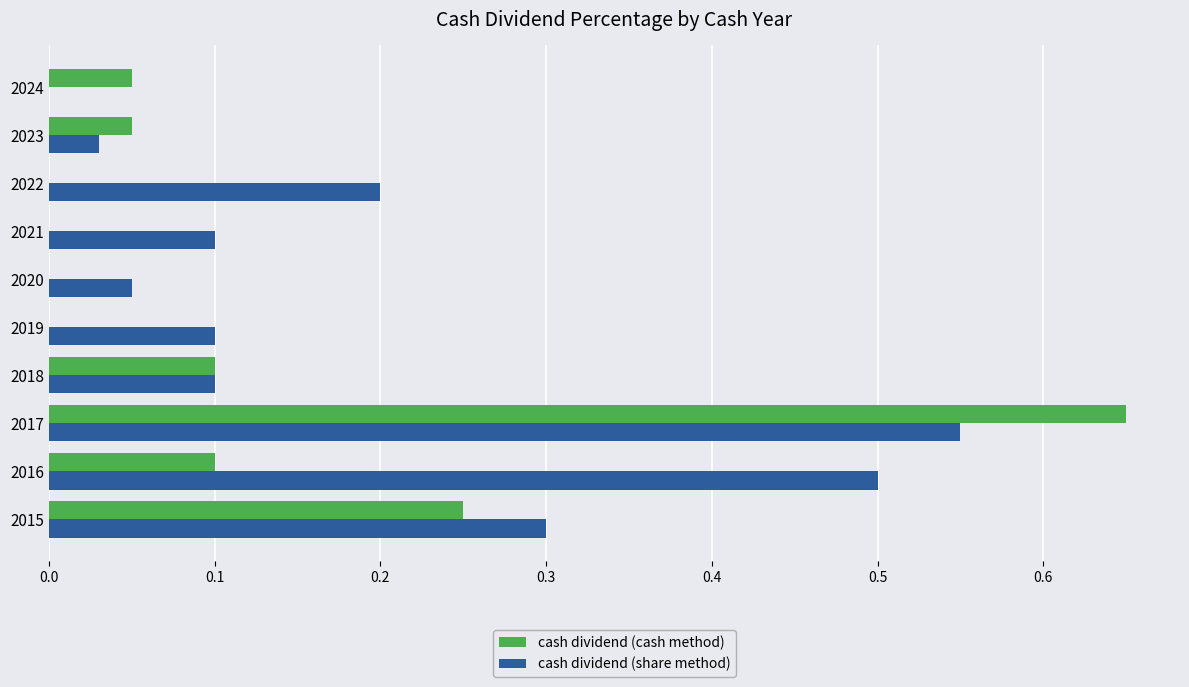

Is the value of cash dividend (cash method) at 2021 greater than the value of cash dividend (share method) at 2023?

No